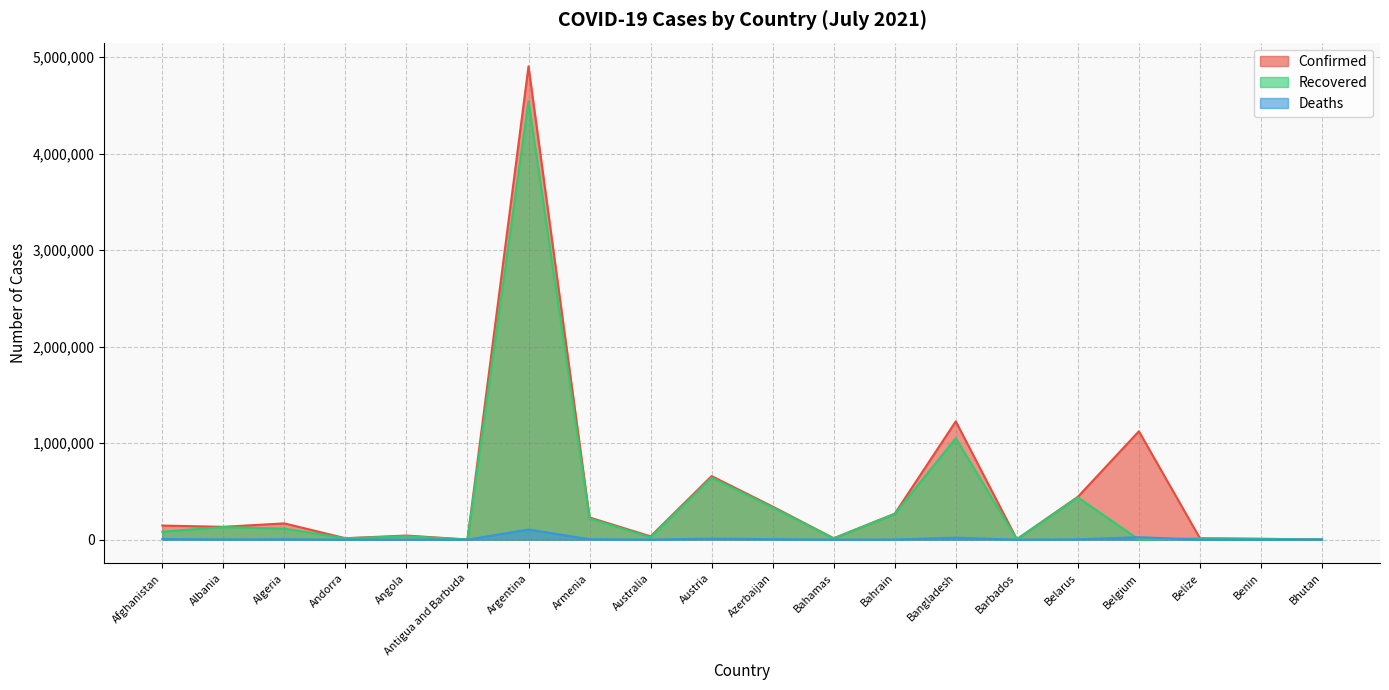

The value of Confirmed at Argentina is 8800045. True or false?

False